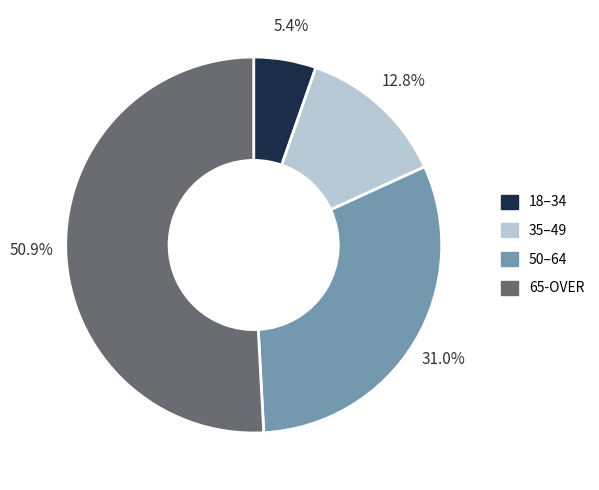

Does any single category account for the majority?

Yes